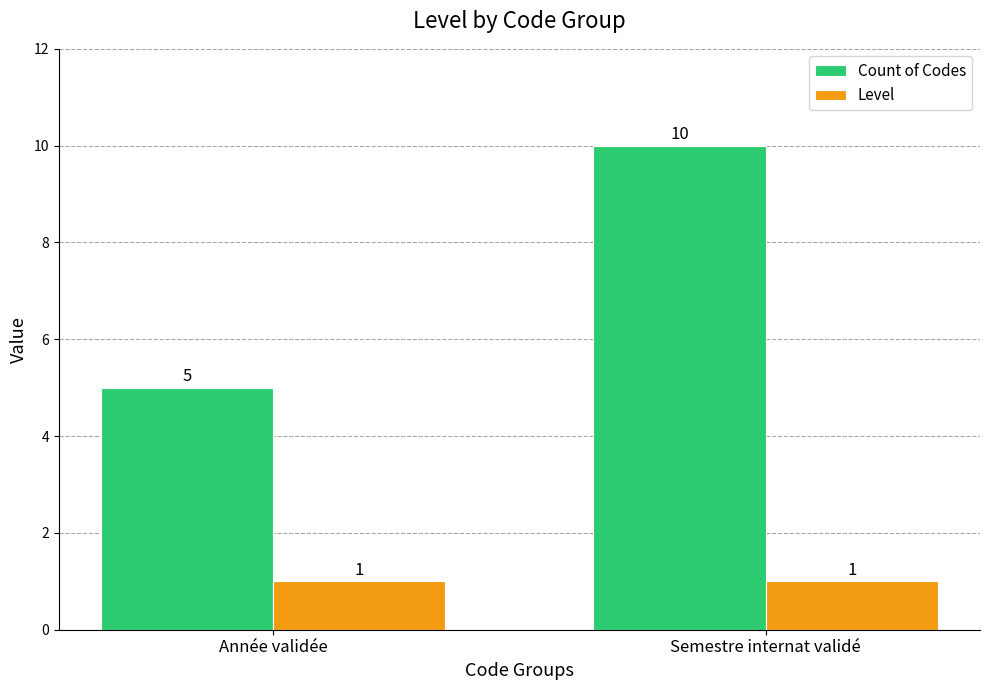

At which category is the sum across all series the highest?

Semestre internat validé